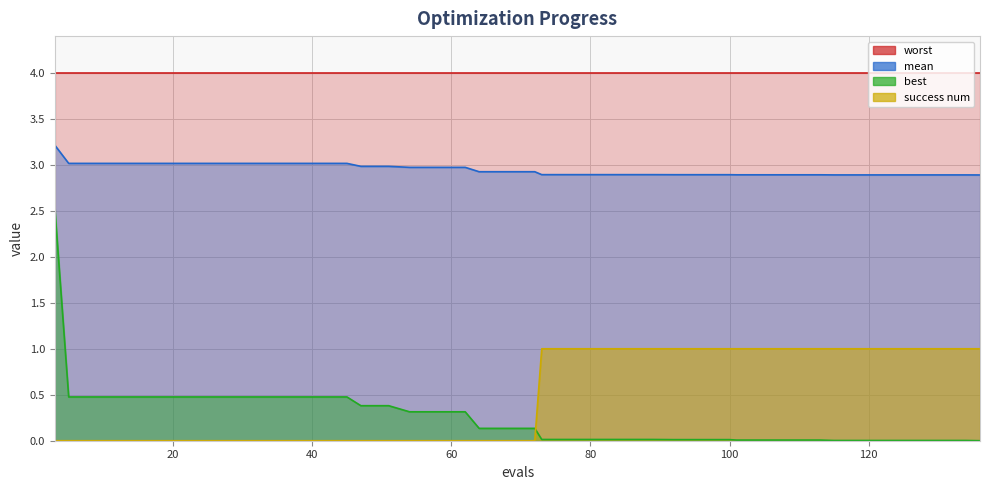

What is the average value of the mean series?

2.9